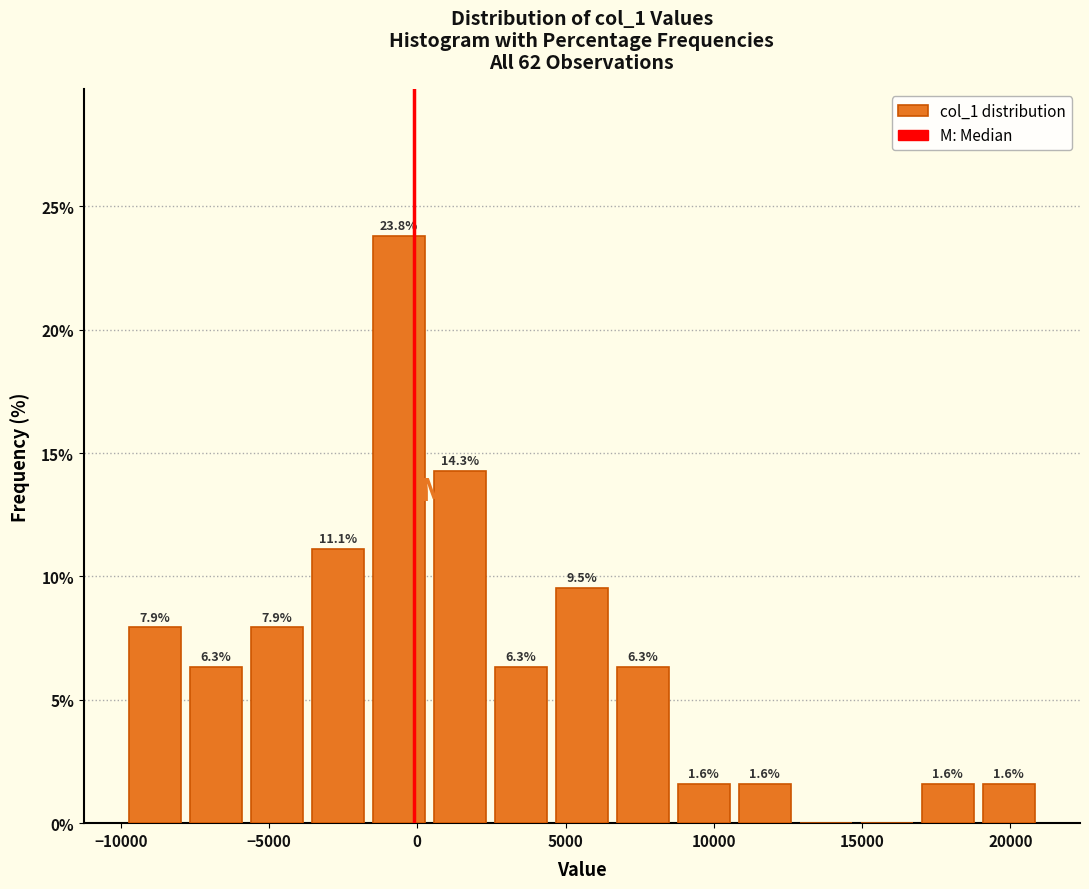

Over which range of the x-axis is the bar tallest?

-1500 to 500